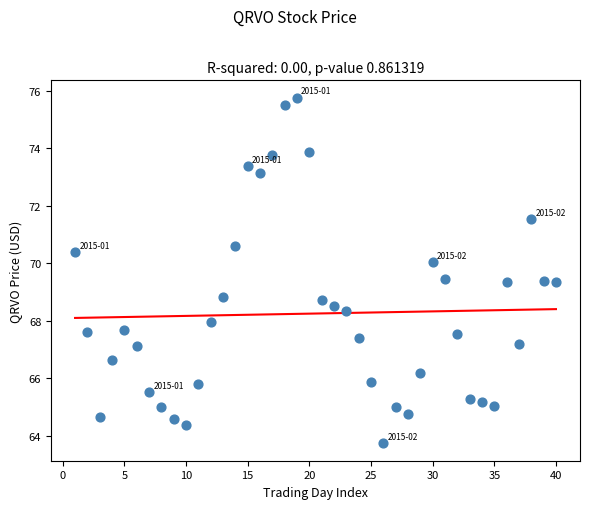

What is the range of X values (max minus min)?

39.0